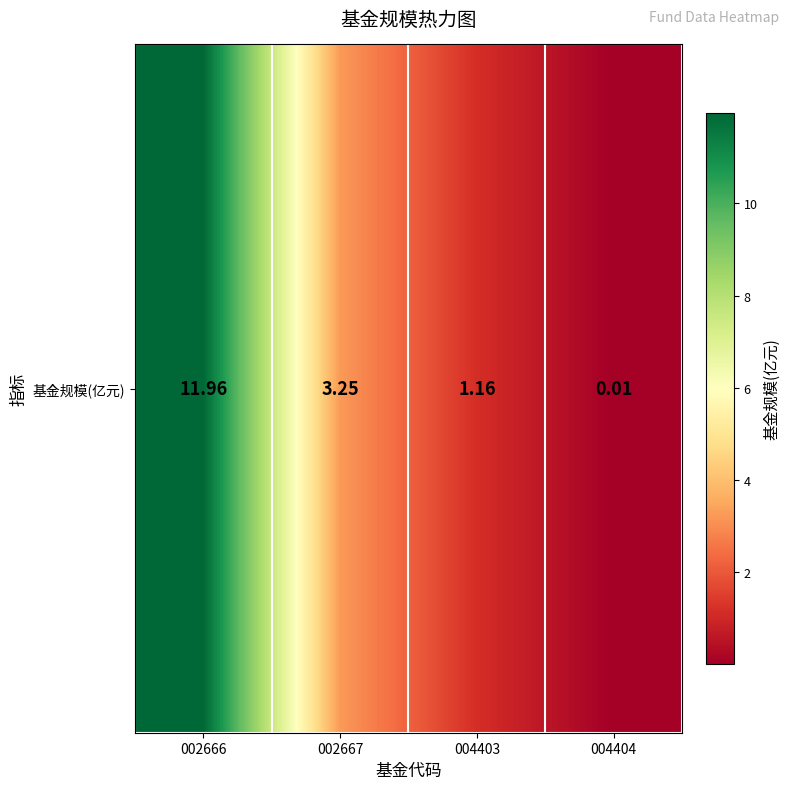

The chart shows a value of 12.0 at 002666. True or false?

True